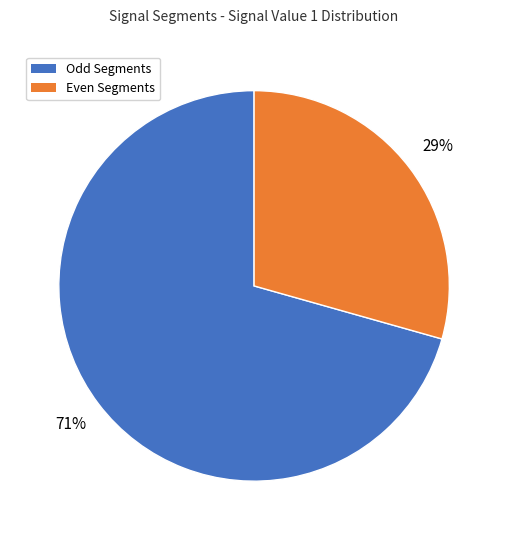

Is it true that Odd Segments is 71% of the pie?

True